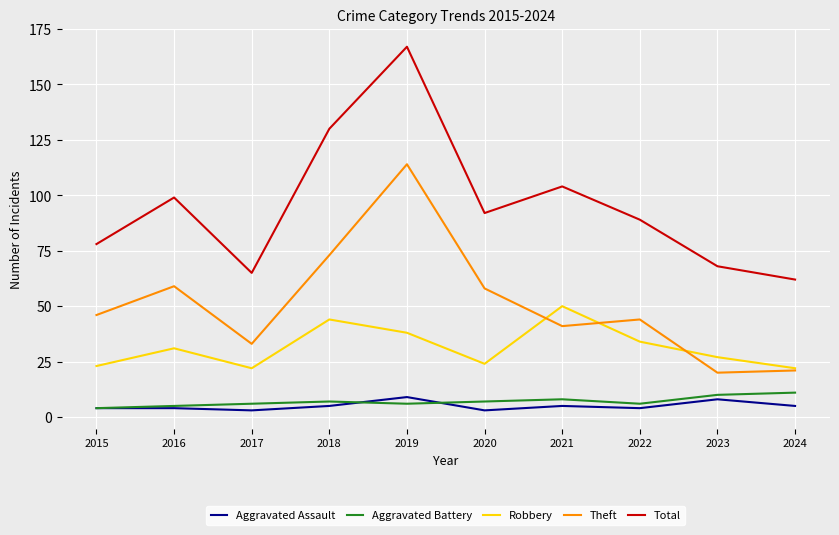

List the series in order of their peak value, lowest first.

Aggravated Assault, Aggravated Battery, Robbery, Theft, Total